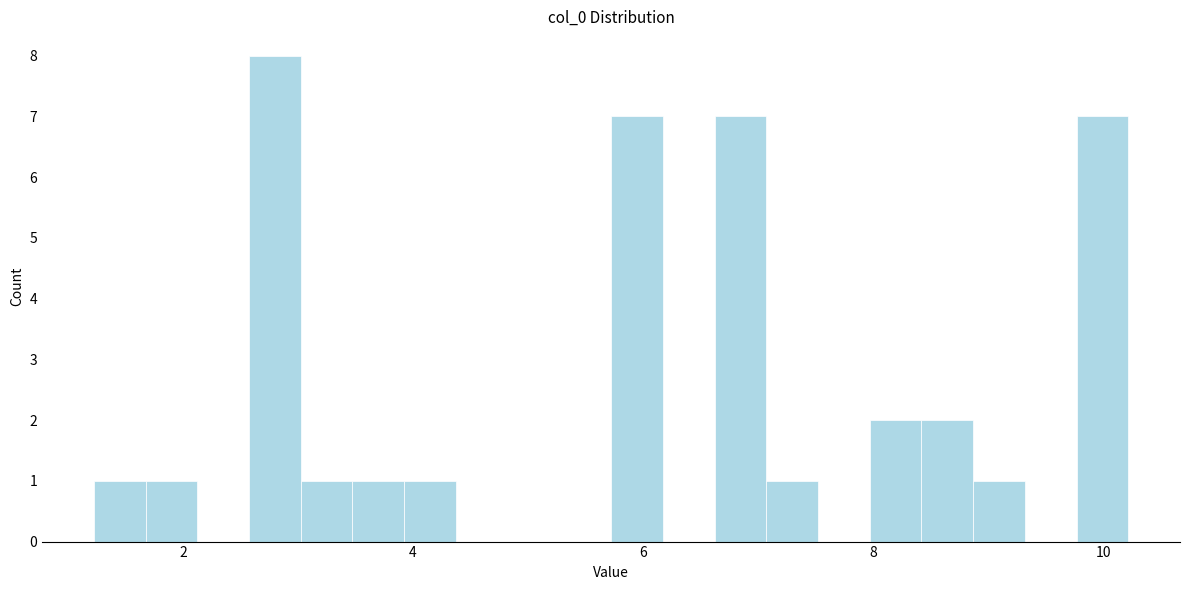

Around what value on the x-axis is the tallest bar? Give the approximate position of its centre, as read against the axis.

2.8